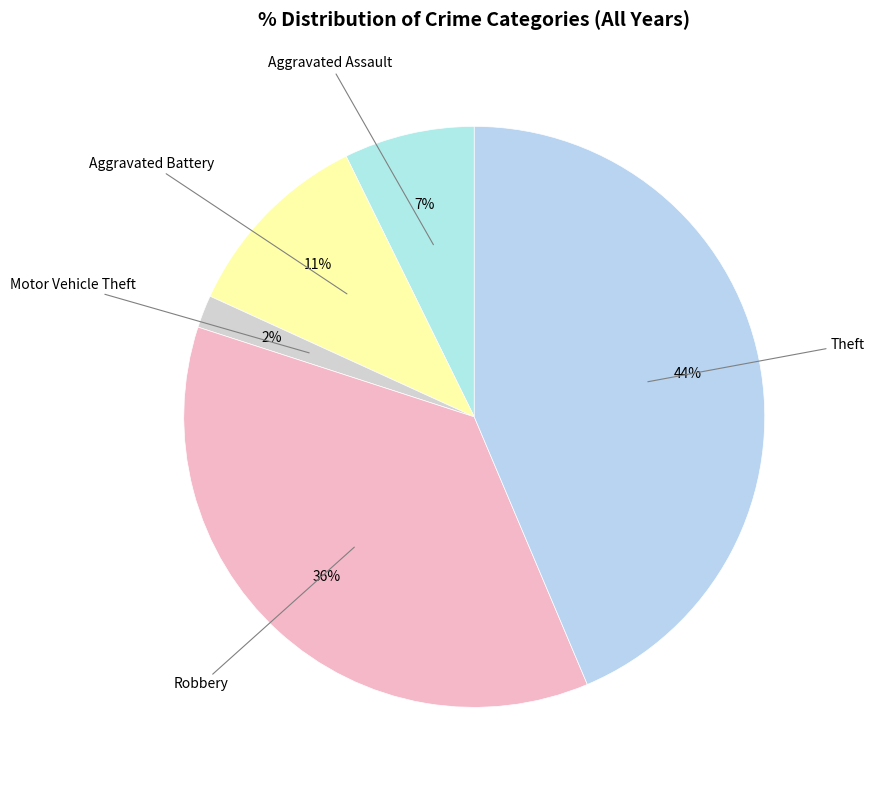

How many segments does this pie chart have?

5